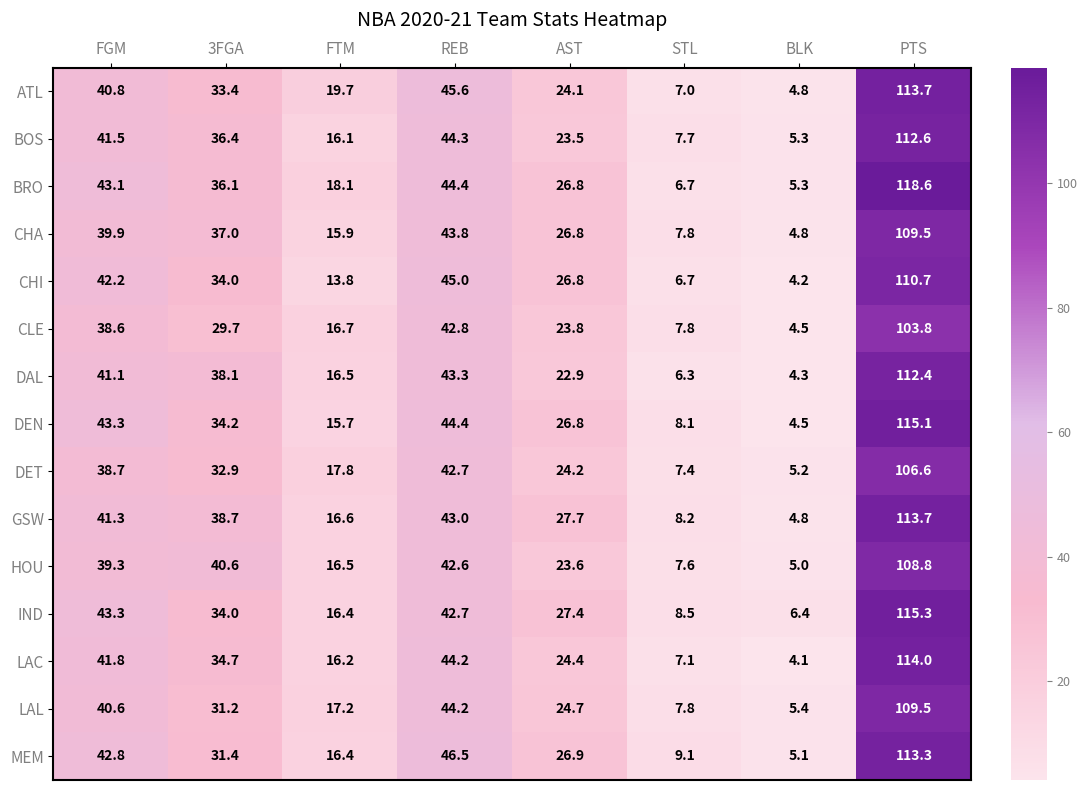

What is the difference between the GSW values at STL and 3FGA?

30.5